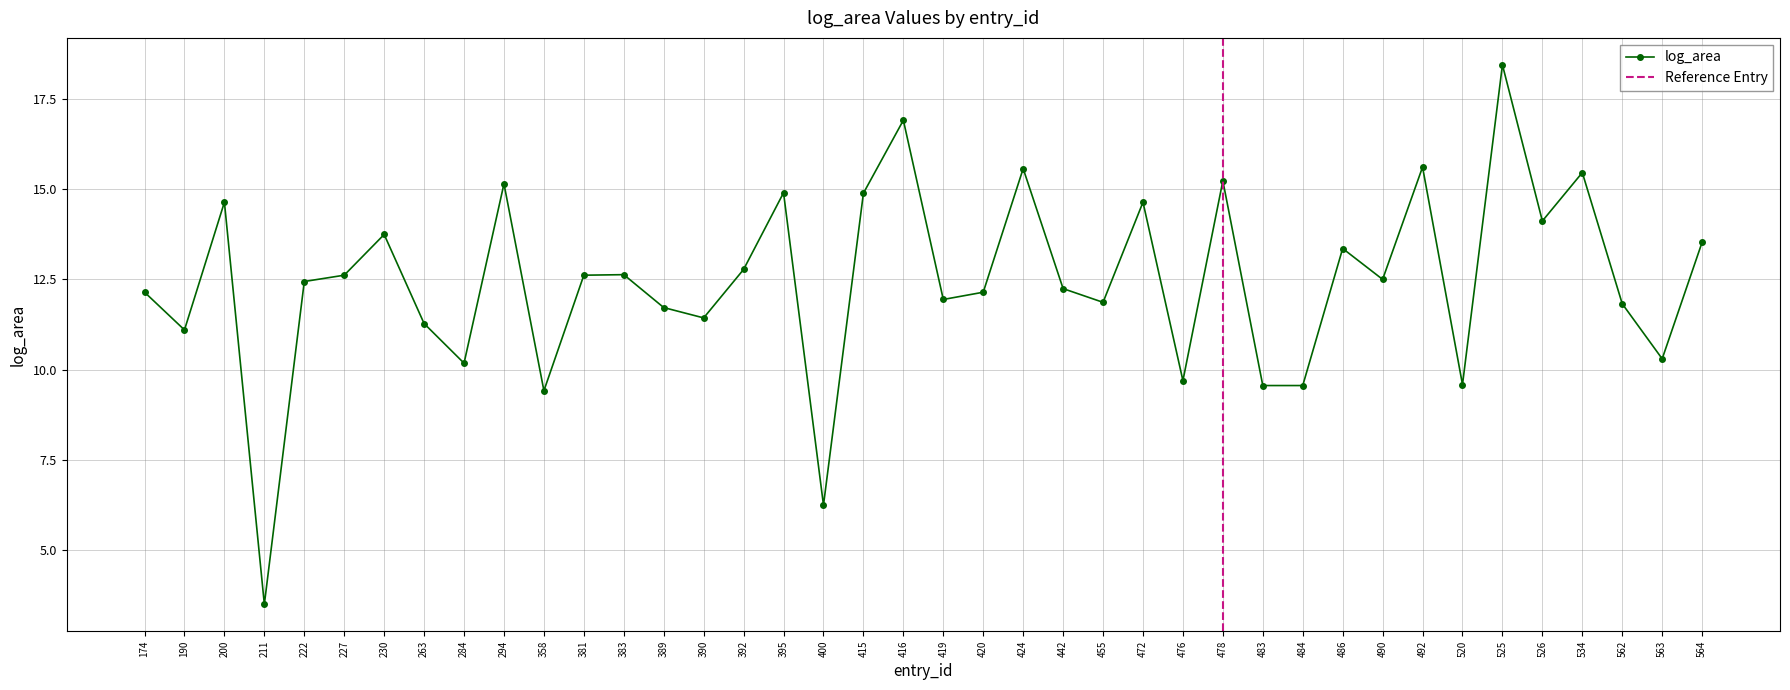

Reading right to left, transcribe all the data shown in this chart.

564=13.5	563=10.3	562=11.8	534=15.5	526=14.1	525=18.4	520=9.6	492=15.6	490=12.5	486=13.4	484=9.6	483=9.6	478=15.2	476=9.7	472=14.6	455=11.9	442=12.2	424=15.6	420=12.1	419=11.9	416=16.9	415=14.9	400=6.2	395=14.9	392=12.8	390=11.4	389=11.7	383=12.6	381=12.6	358=9.4	294=15.2	284=10.2	263=11.3	230=13.7	227=12.6	222=12.4	211=3.5	200=14.6	190=11.1	174=12.1